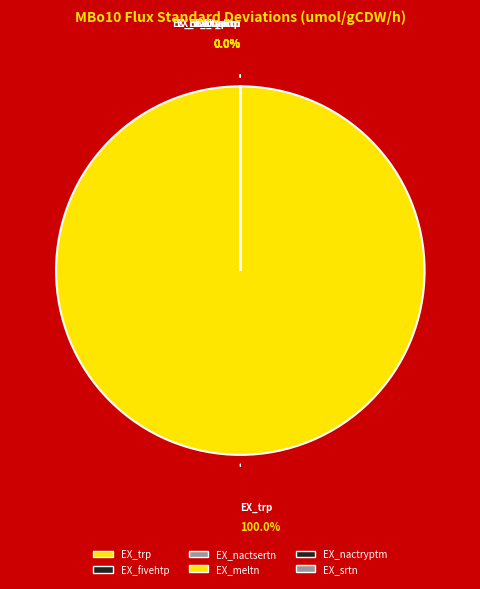

Do EX_srtn and EX_meltn together represent more than half of the pie?

No